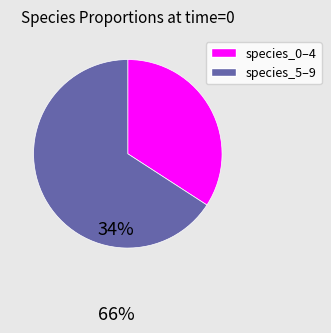

How many slices are in this pie chart?

2